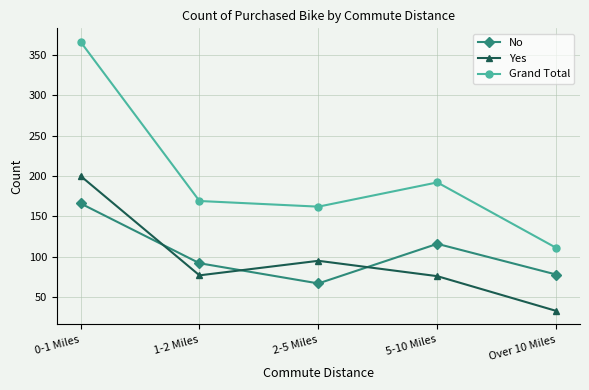

True or false: No and Yes intersect in this chart.

True